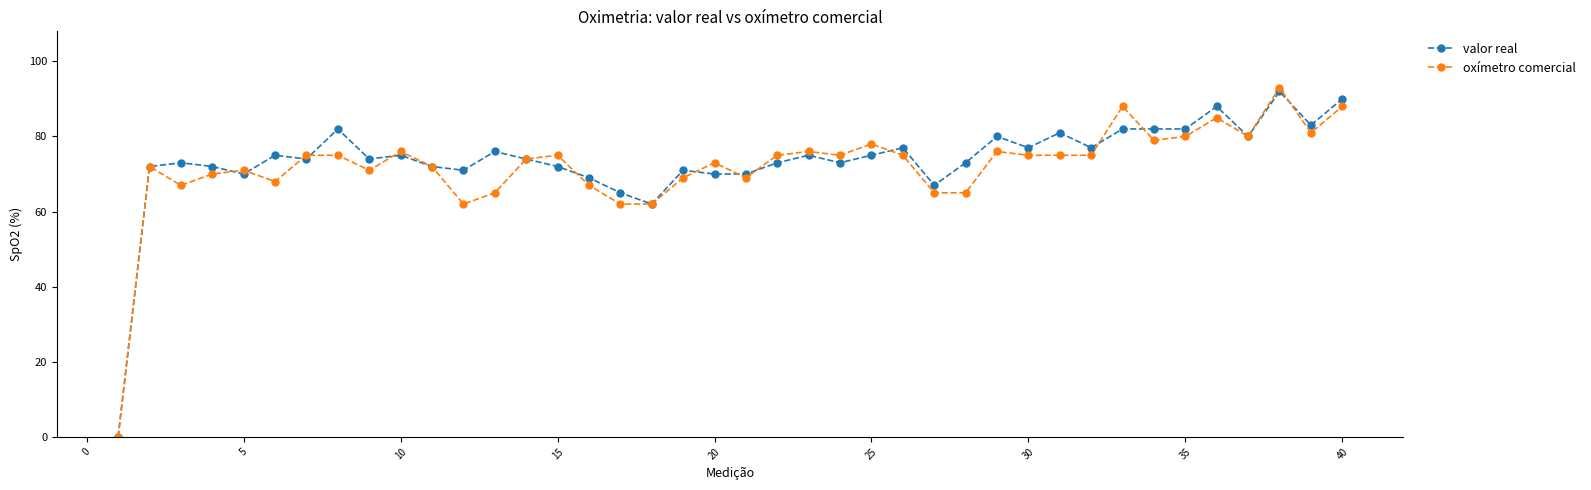

What is the maximum value for oxímetro comercial?

93